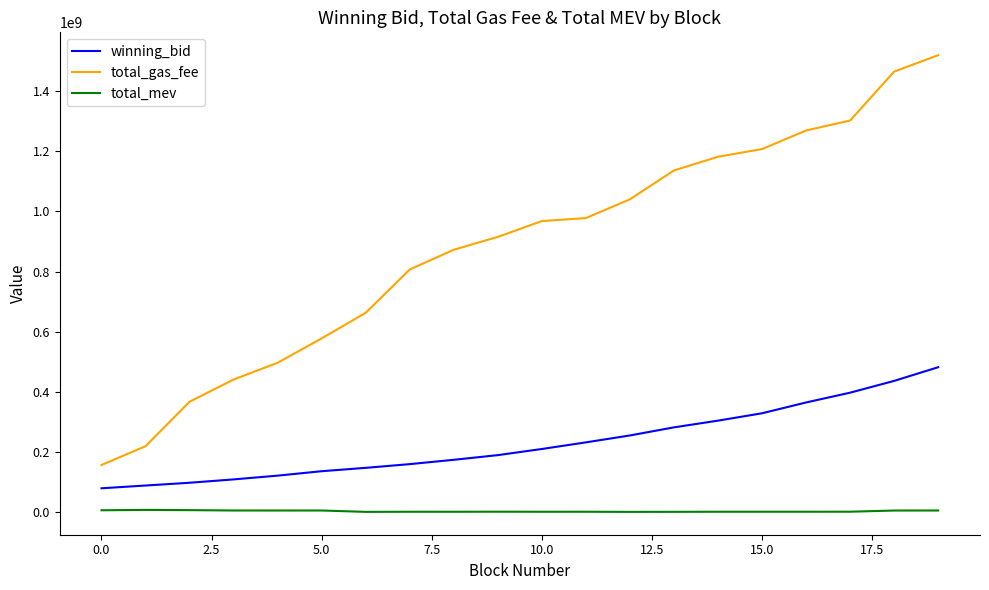

True or false: total_mev and total_gas_fee intersect in this chart.

False